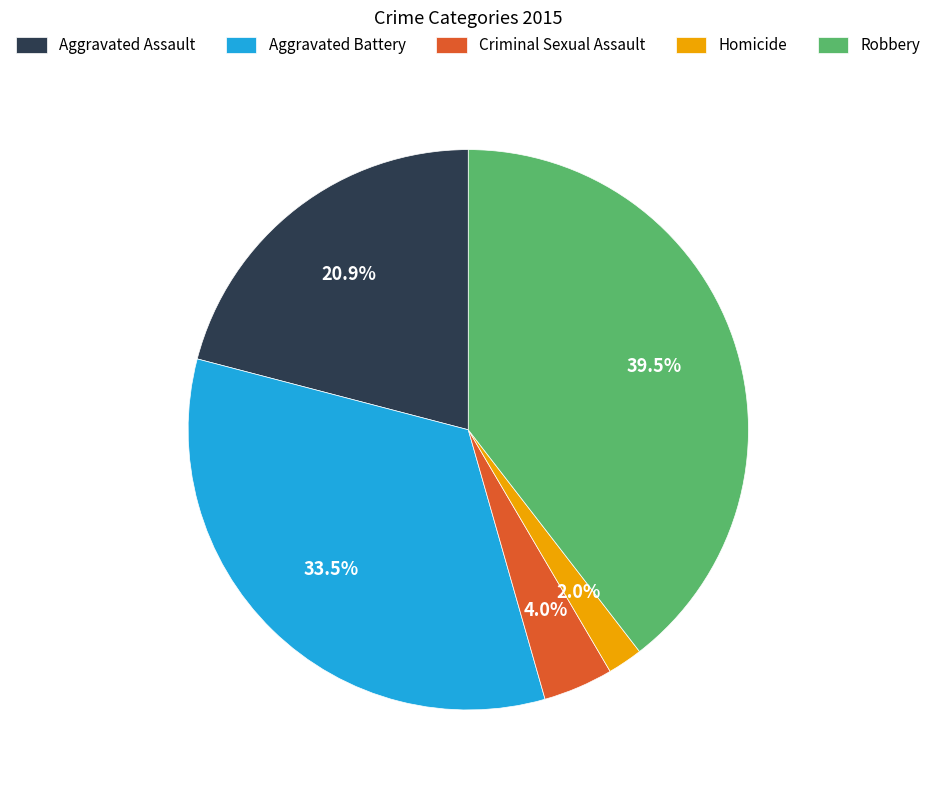

What is the largest slice in the pie chart?

Robbery